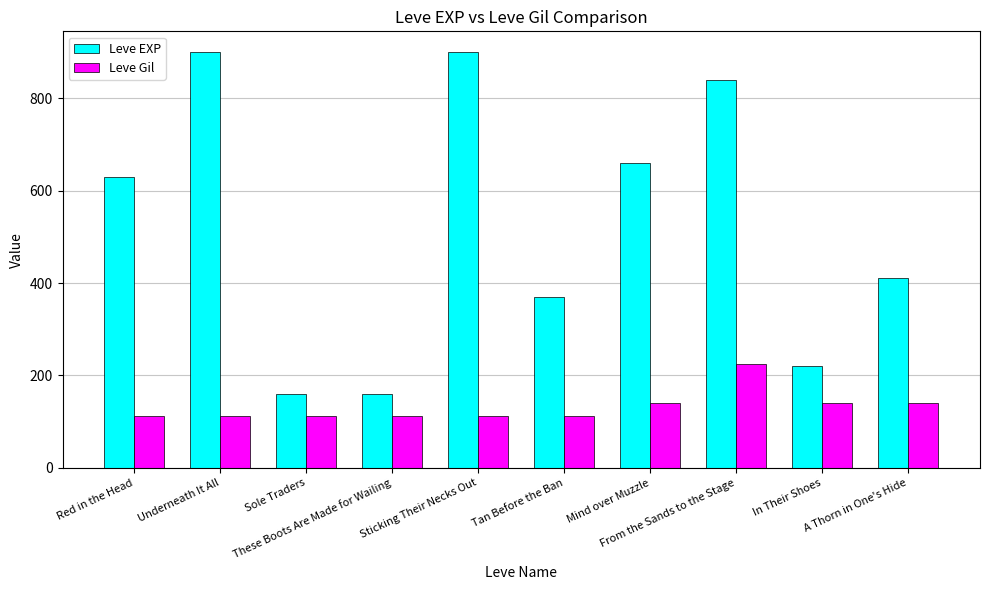

What are all the series names shown in the legend?

Leve EXP, Leve Gil